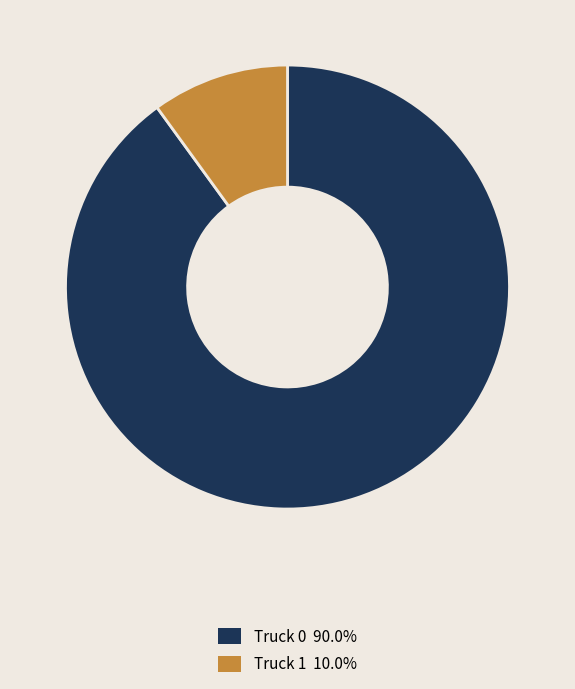

Do Truck 0 and Truck 1 together represent more than half of the pie?

Yes